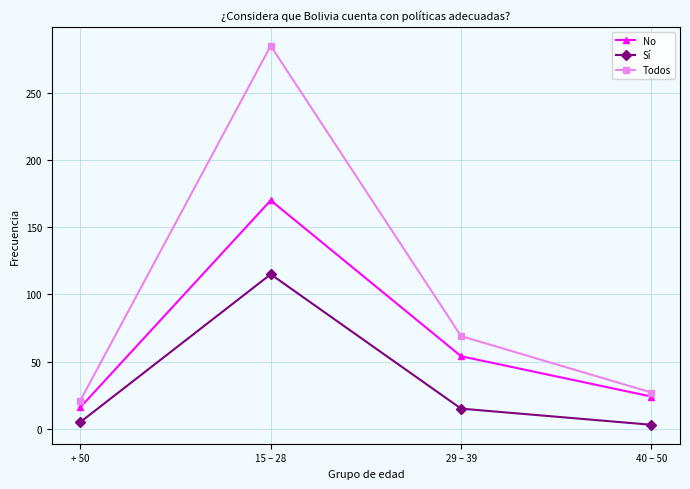

At how many categories does at least one series exceed 190?

1